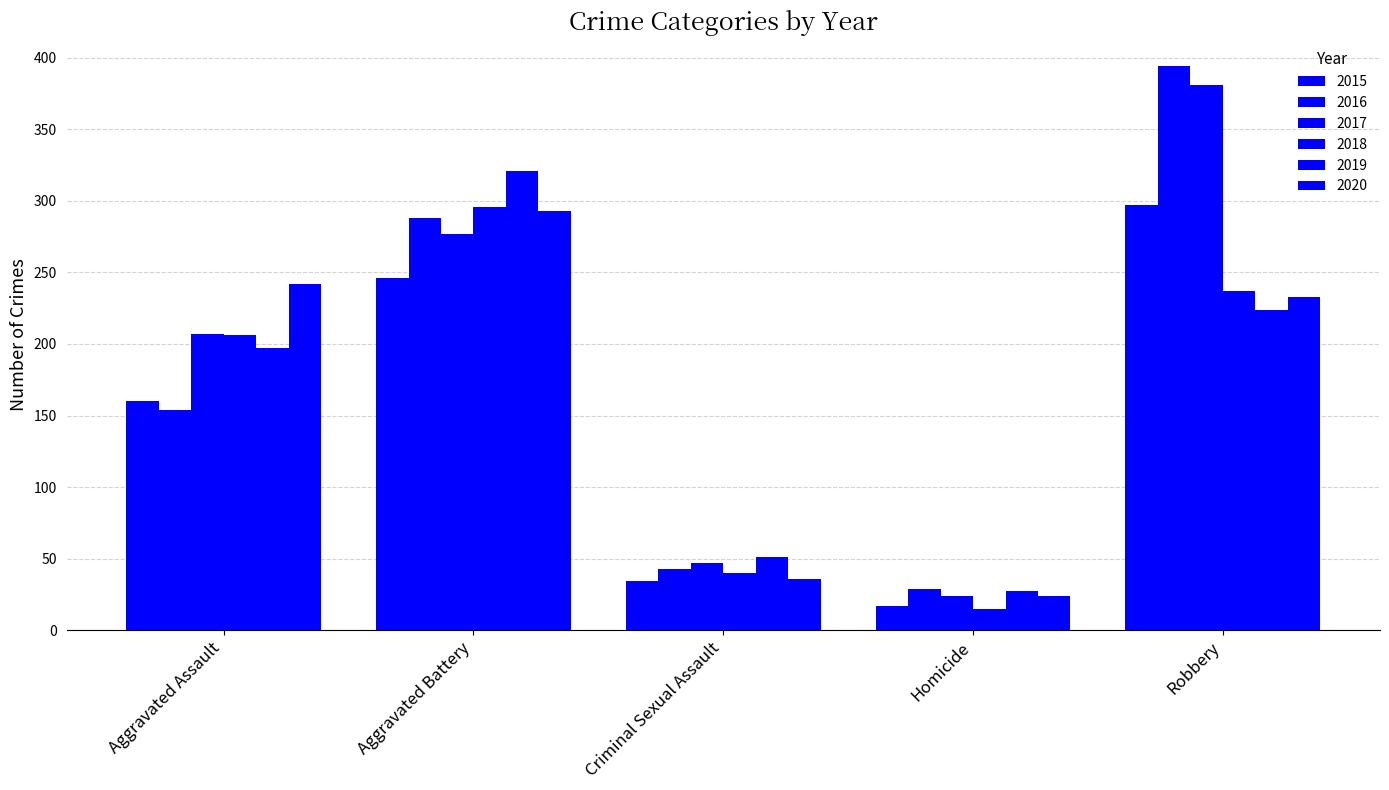

Which series has the widest spread of values?

2016